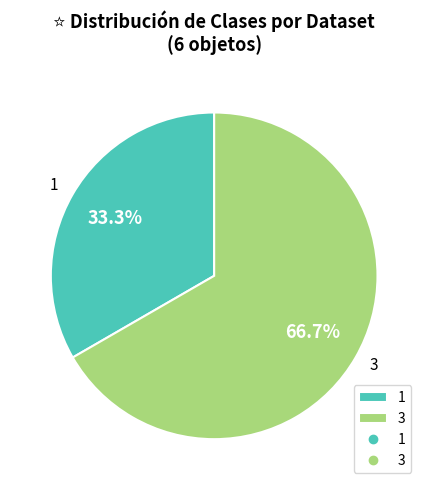

What portion of the pie excludes 3?

33.3%